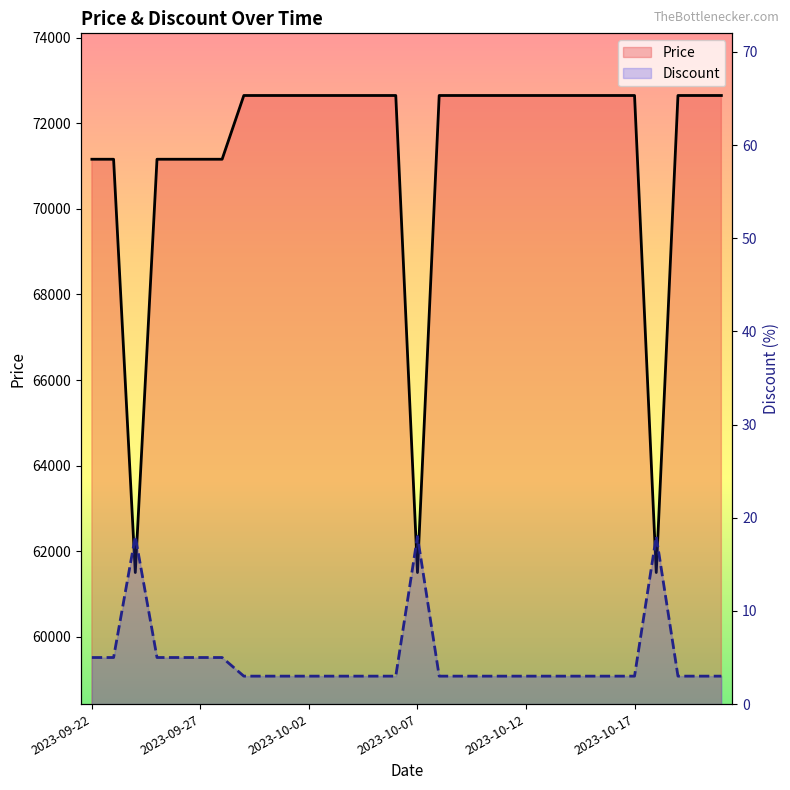

Between 2023-09-22 and 2023-10-13, which is larger?

2023-10-13